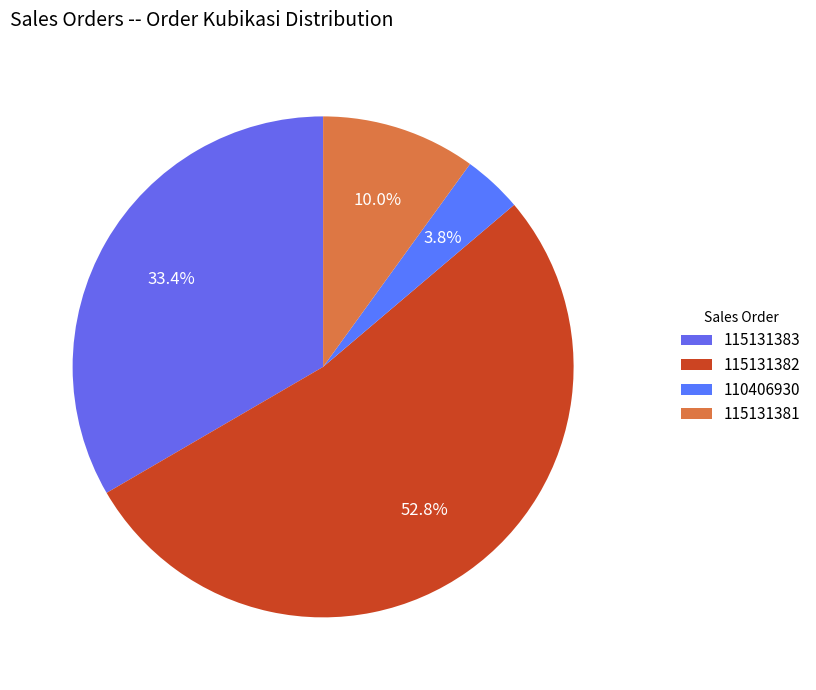

True or false: 115131382 accounts for 59% of the total.

False